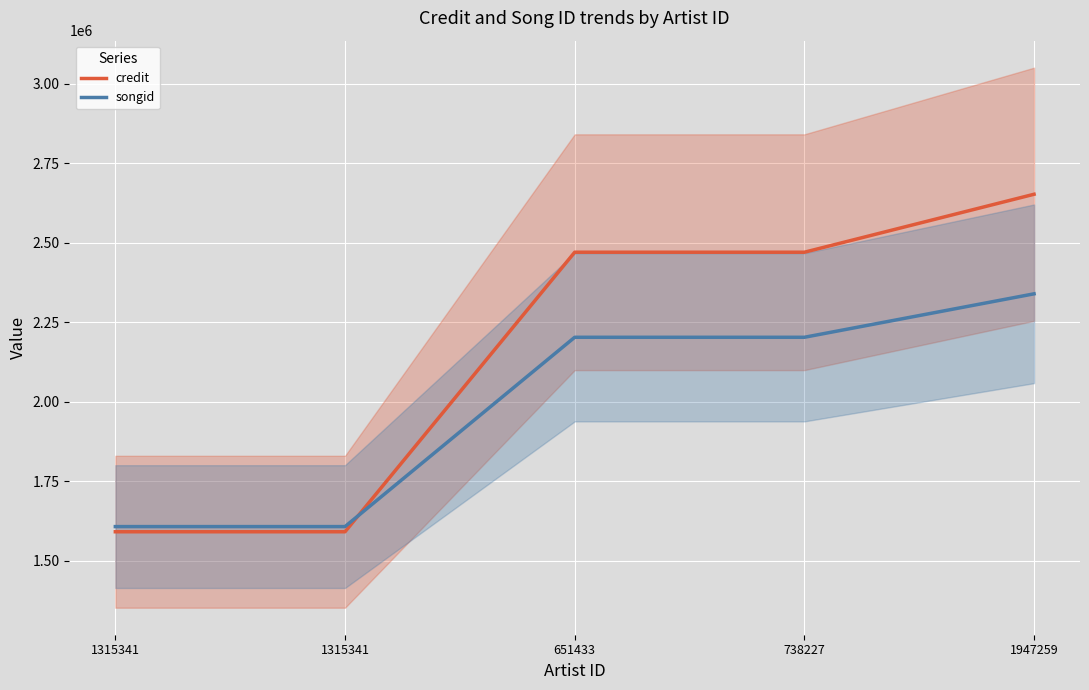

How many values in the credit series exceed 2470058?

1